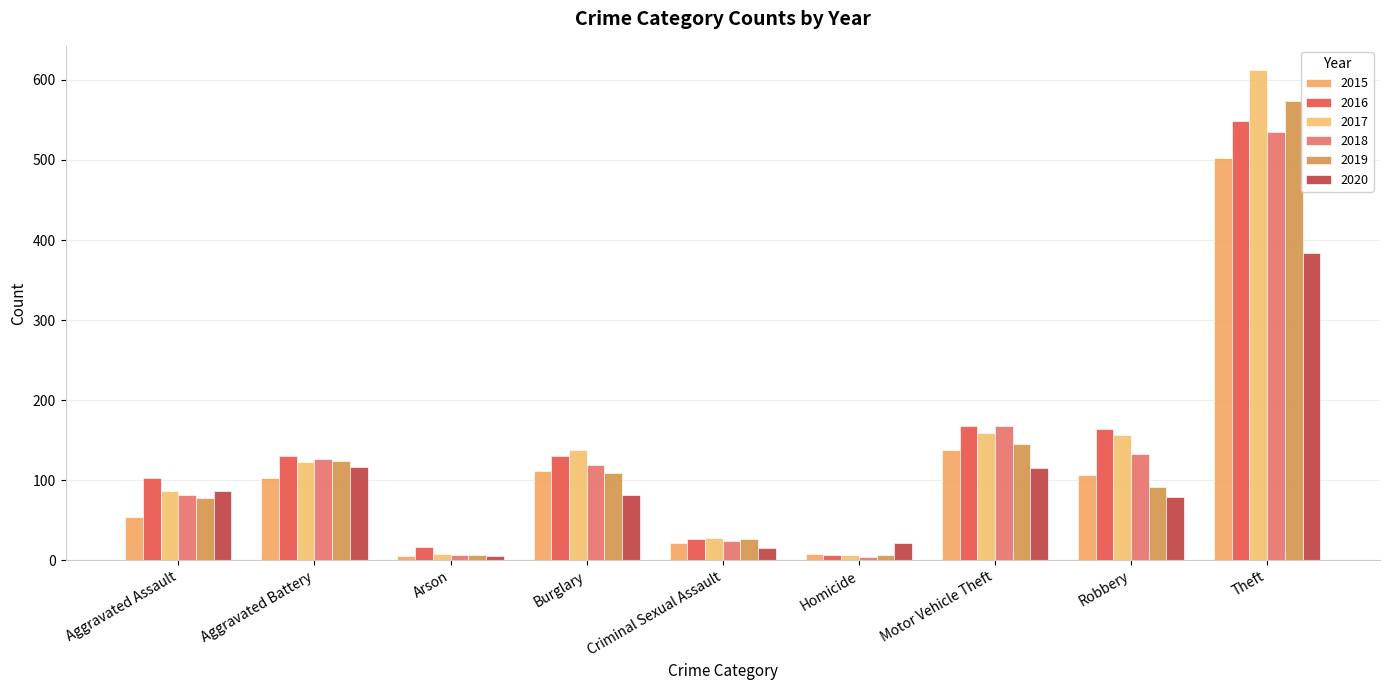

Reading left to right, list all the values displayed in this chart.

2015: 54	103	5	111	22	8	138	106	502
2016: 103	130	16	130	26	7	167	164	549
2017: 87	123	8	138	28	7	159	157	612
2018: 82	126	6	119	24	4	168	133	535
2019: 78	124	6	109	26	7	145	92	574
2020: 87	117	5	82	15	21	115	79	384